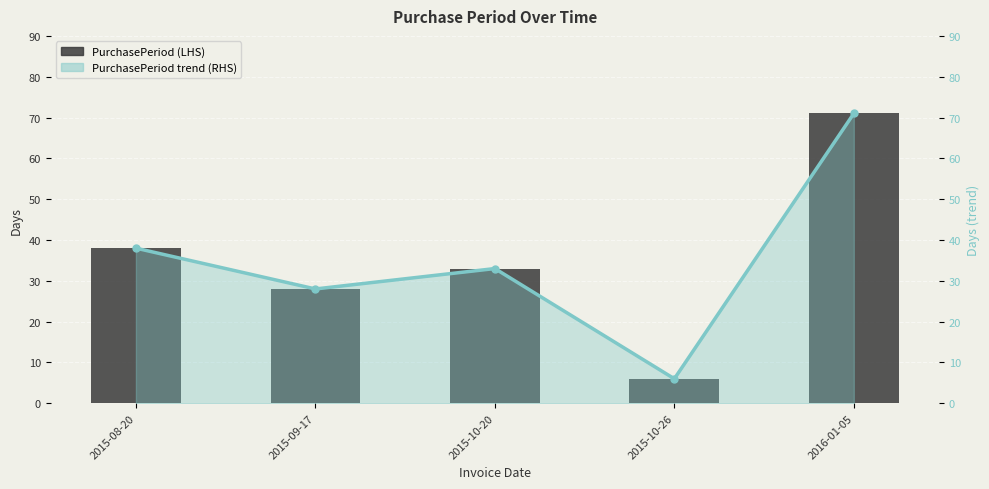

How many categories are shown in the chart?

5